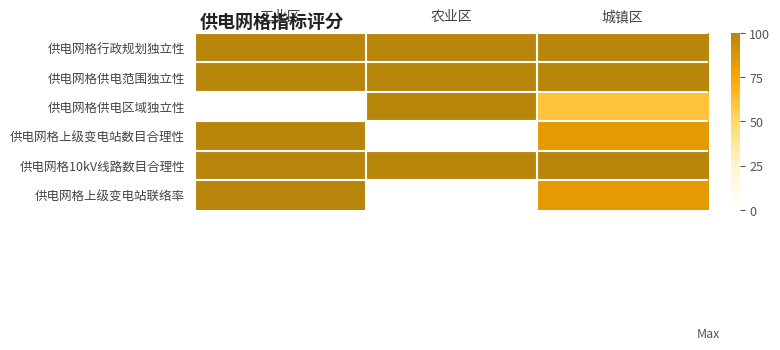

Count the number of data series in this chart.

6